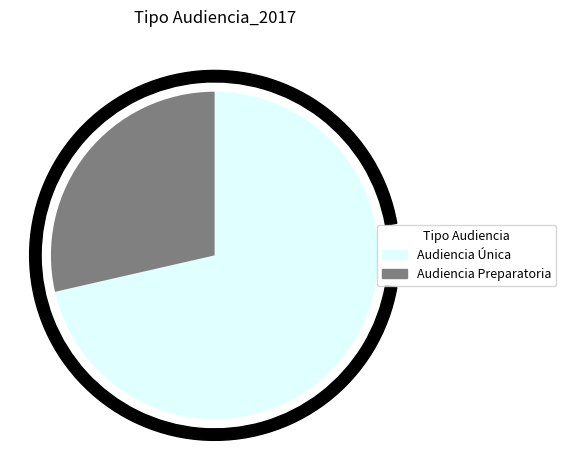

To the nearest percent, what portion does Audiencia Preparatoria represent?

29%